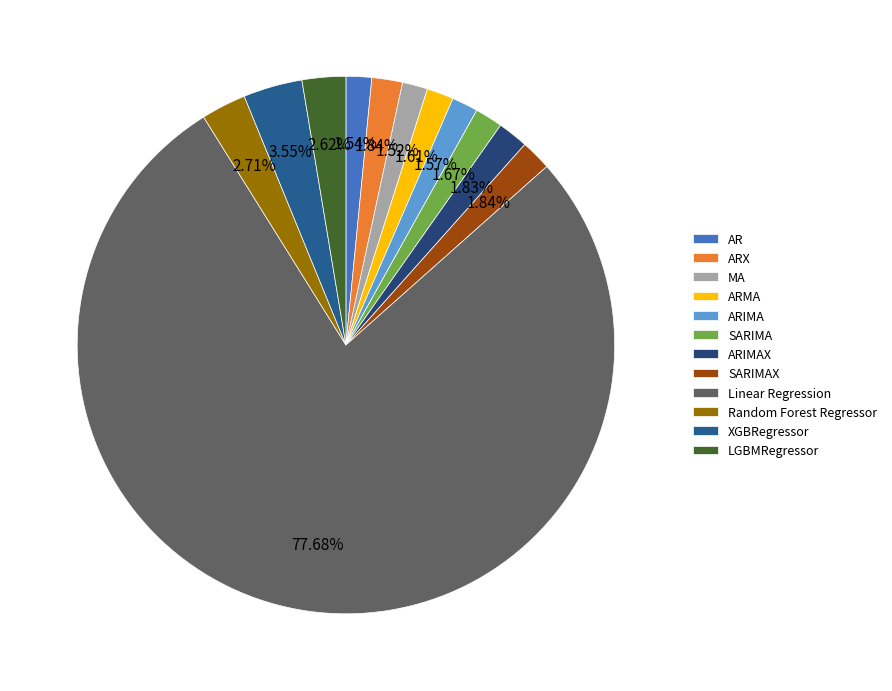

To the nearest percent, what is the difference between the largest and smallest slice percentages?

76%